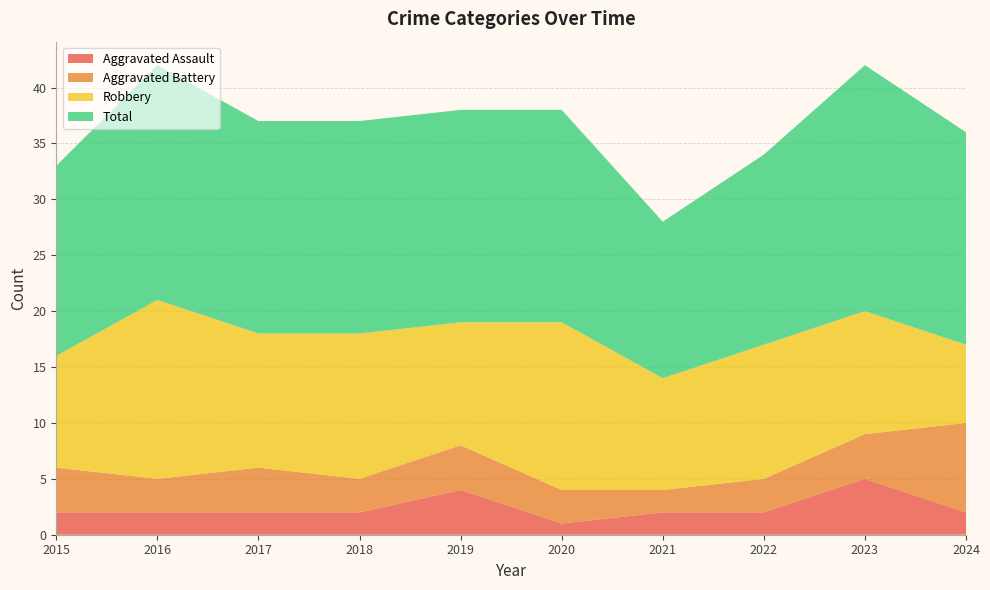

Reading left to right, what are all the values shown in this chart?

Aggravated Assault: 2015=2	2016=2	2017=2	2018=2	2019=4	2020=1	2021=2	2022=2	2023=5	2024=2
Aggravated Battery: 2015=4	2016=3	2017=4	2018=3	2019=4	2020=3	2021=2	2022=3	2023=4	2024=8
Robbery: 2015=10	2016=16	2017=12	2018=13	2019=11	2020=15	2021=10	2022=12	2023=11	2024=7
Total: 2015=17	2016=21	2017=19	2018=19	2019=19	2020=19	2021=14	2022=17	2023=22	2024=19